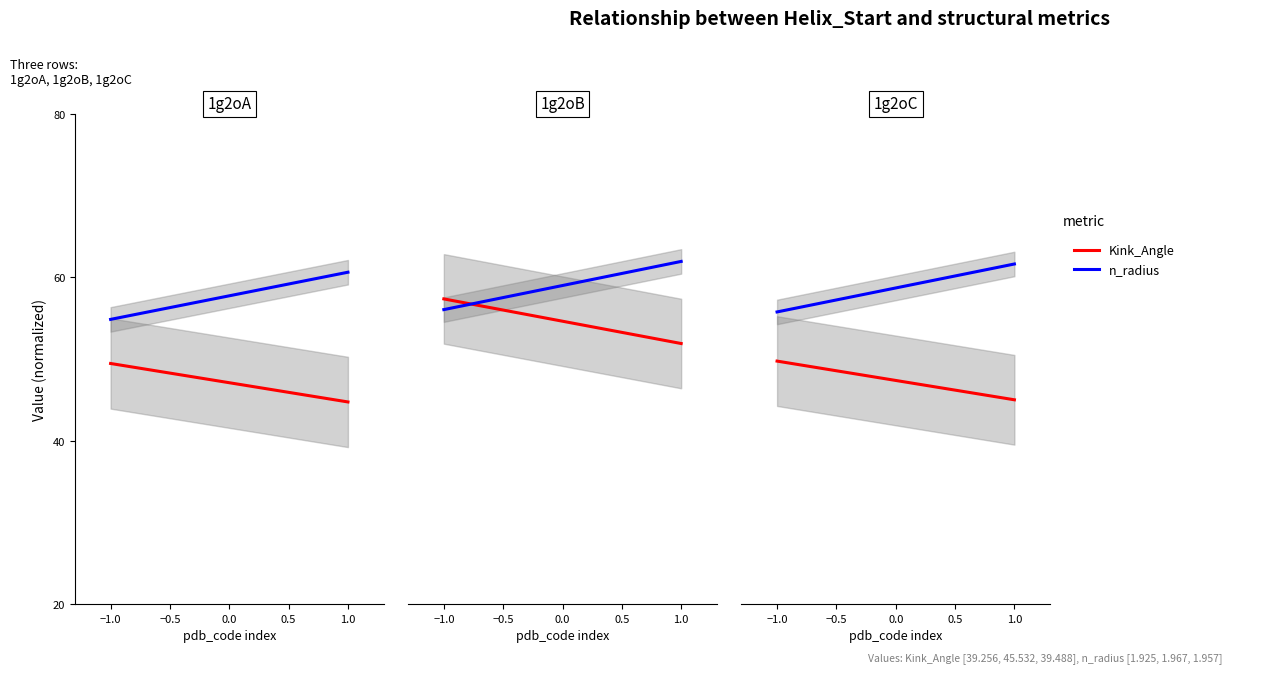

At which label is n_radius closest to 58?

−0.5